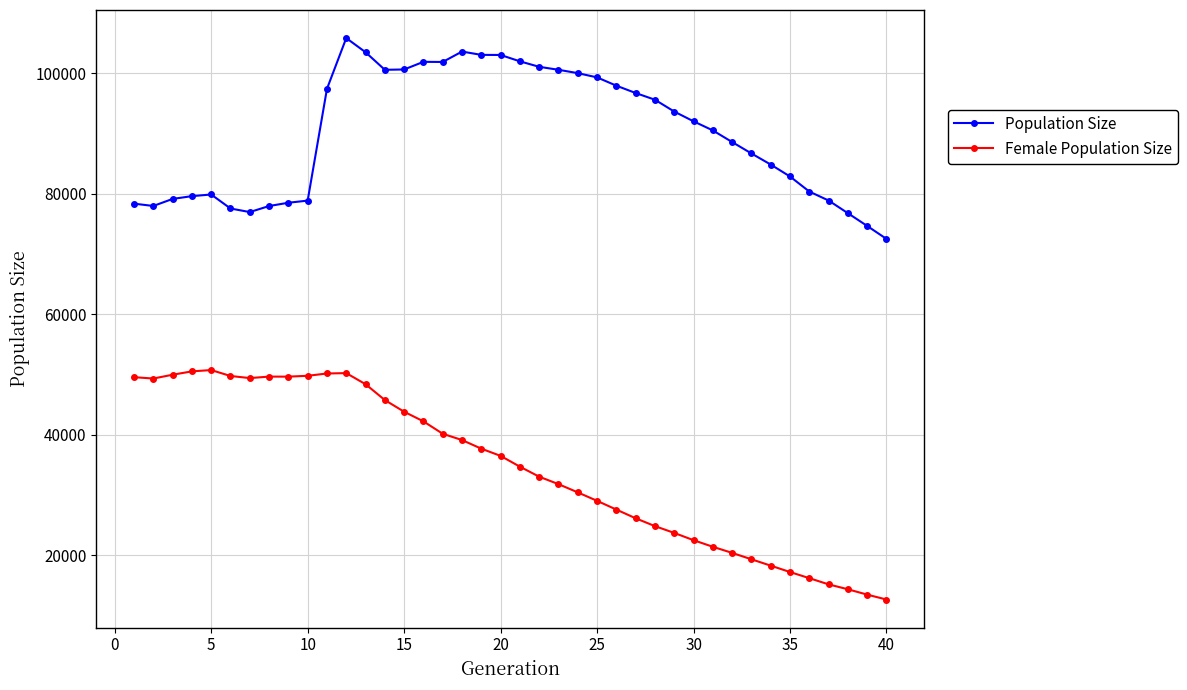

True or false: Population Size has more than 0 points higher than both neighbors.

True